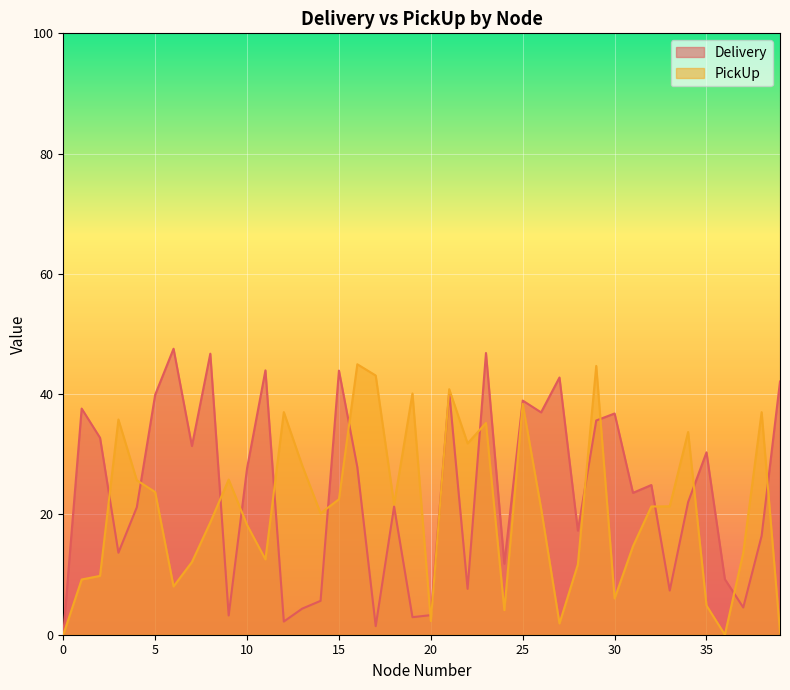

The Delivery series shows 8.2 at 14. True or false?

False